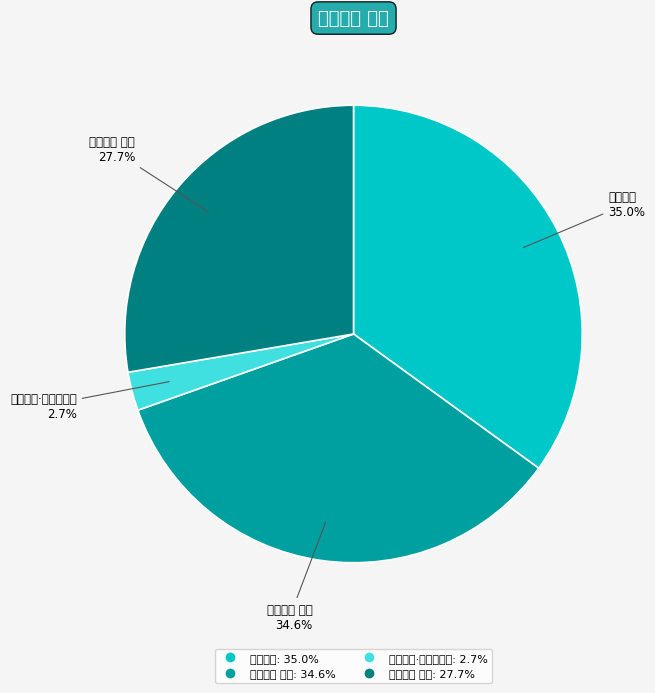

Rank the categories by value from lowest to highest.

闻东轩讣·君给相如札, 闻东轩讣 其一, 闻东轩讣 其二, 闻东轩讣